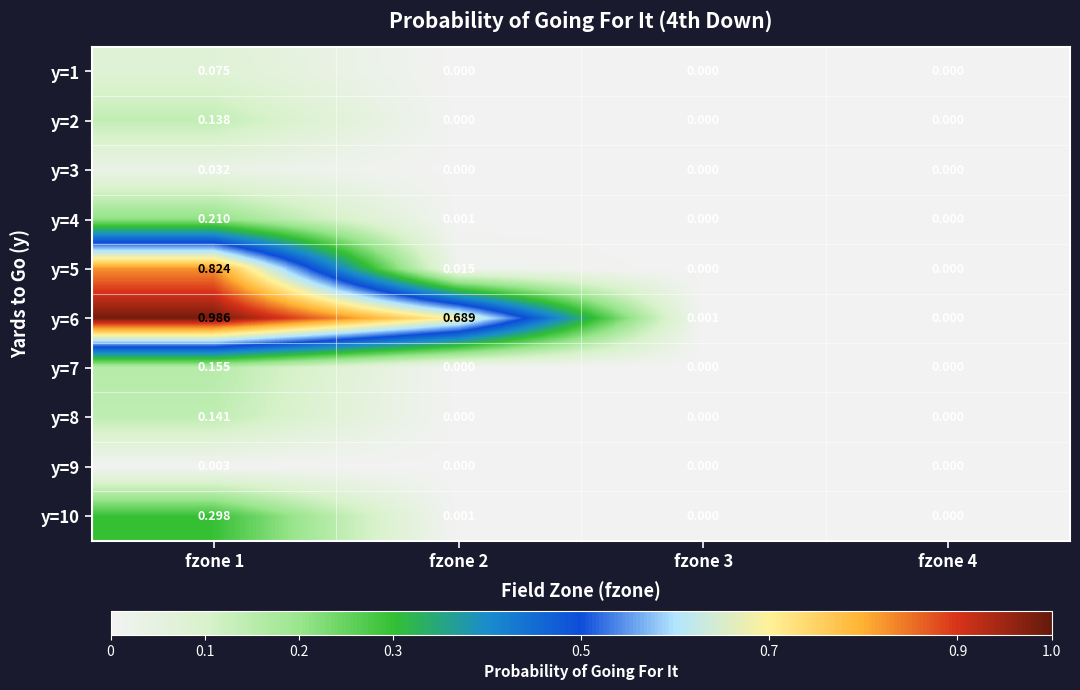

Is the value of y=10 at fzone 2 greater than the value of y=7 at fzone 4?

Yes